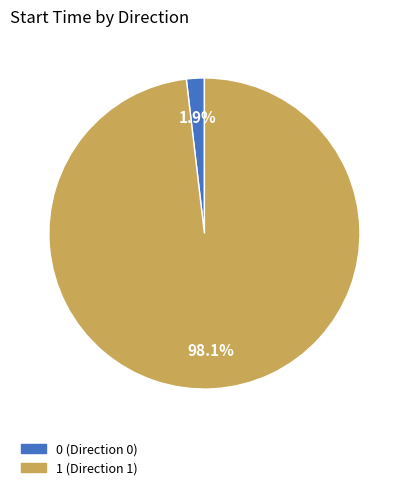

How many slices are in this pie chart?

2